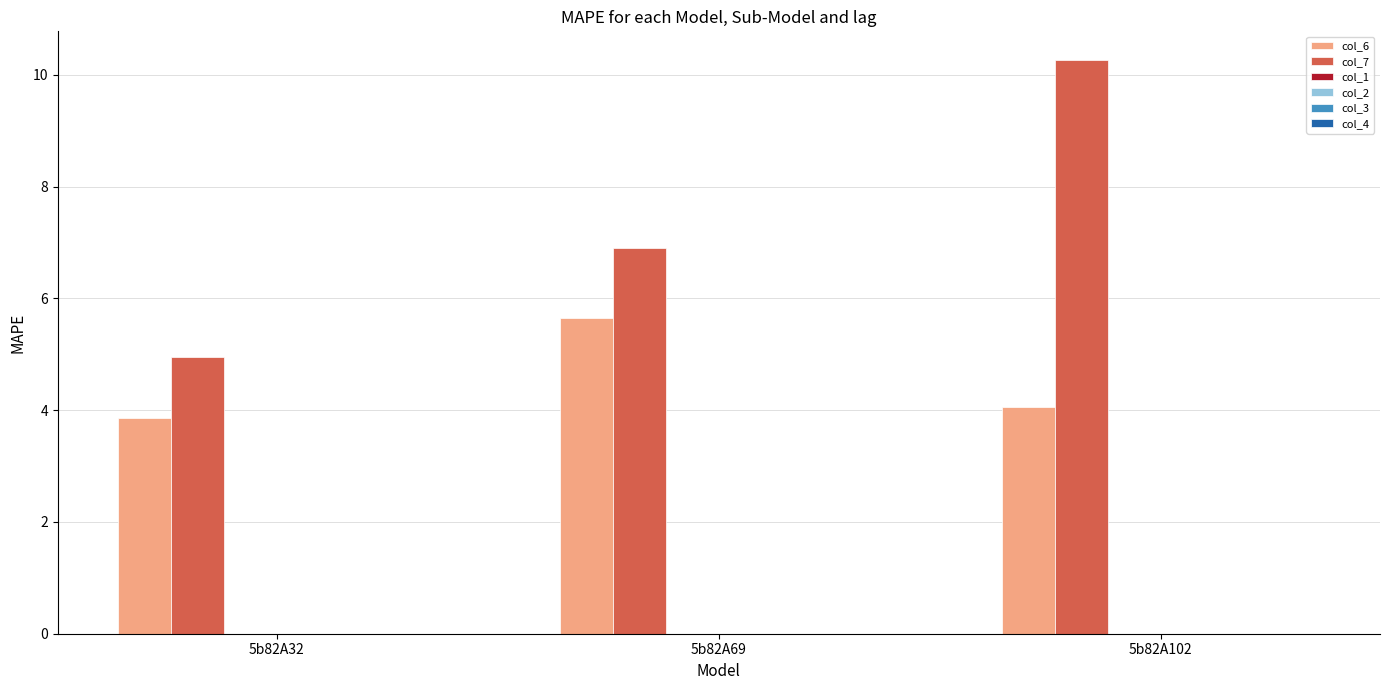

At 5b82A102, list the series in order from smallest to largest.

col_6, col_7